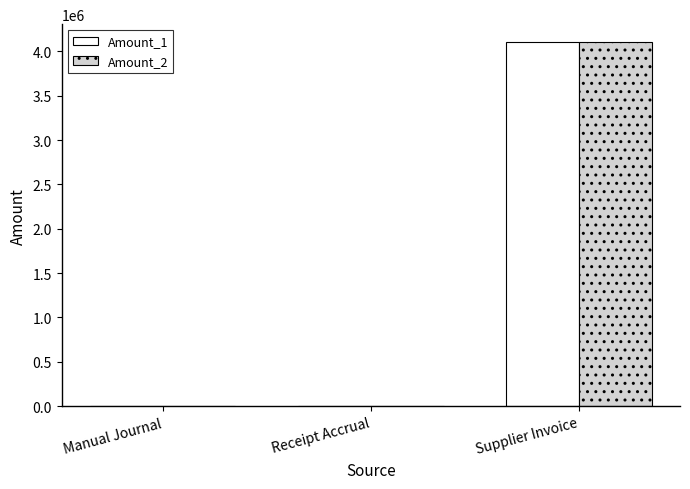

What is the highest value of the Amount_2 series?

4102711.8